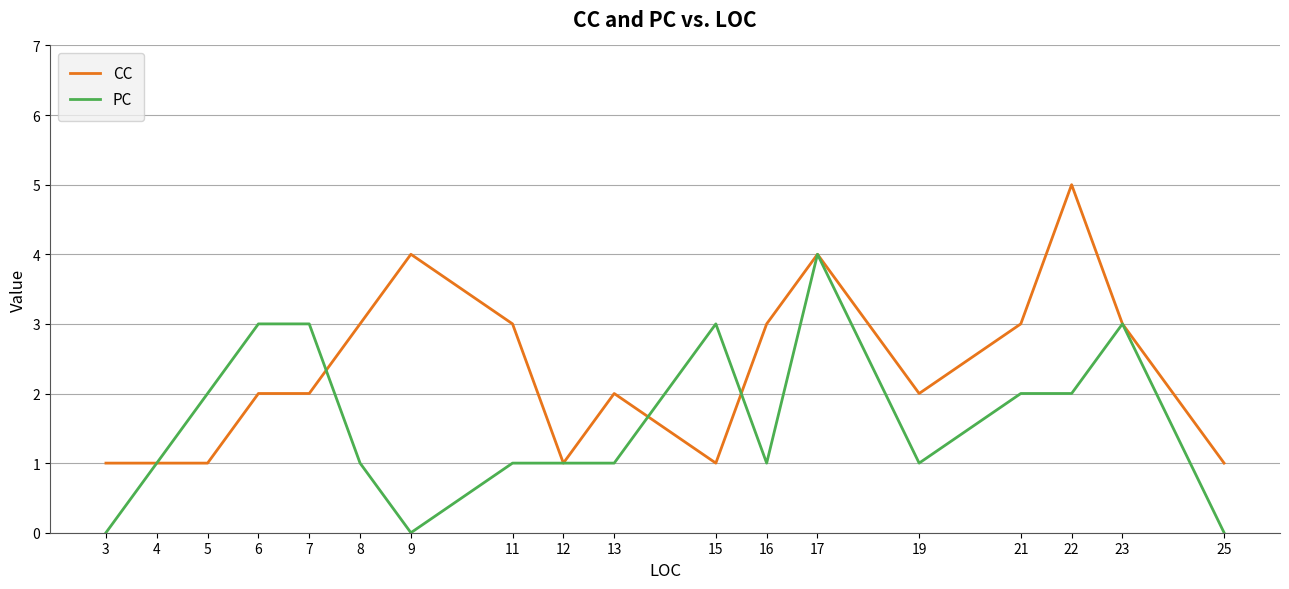

Is the value of CC at 8 greater than the value of PC at 4?

Yes